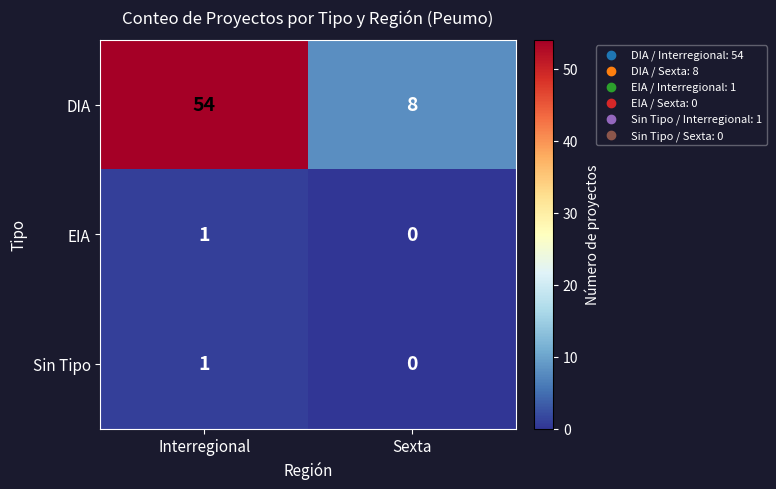

Which label corresponds to the smallest value in the chart?

Sexta